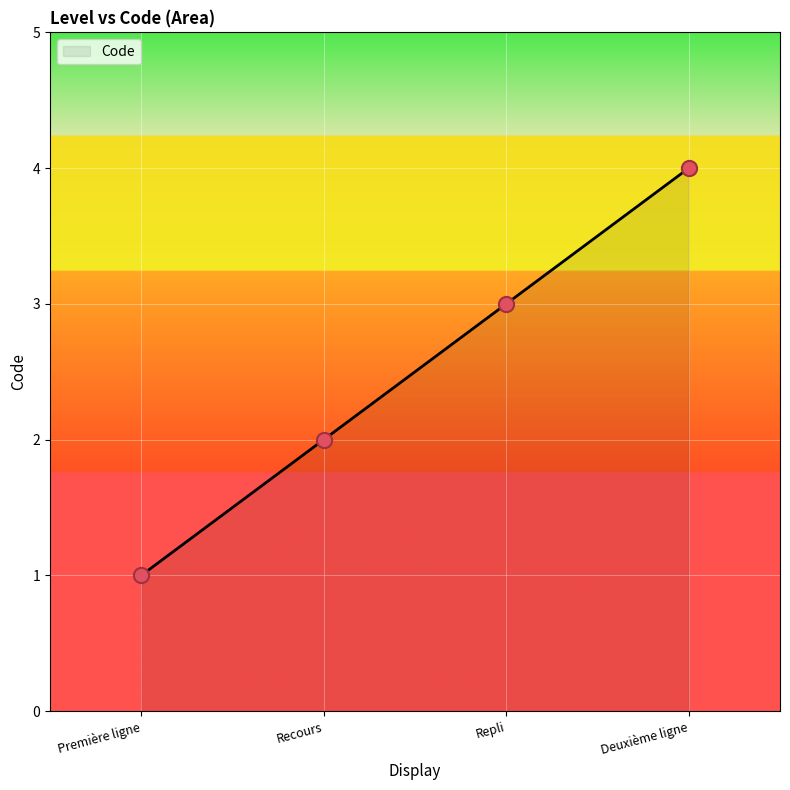

Between Recours and Repli, which is larger?

Repli